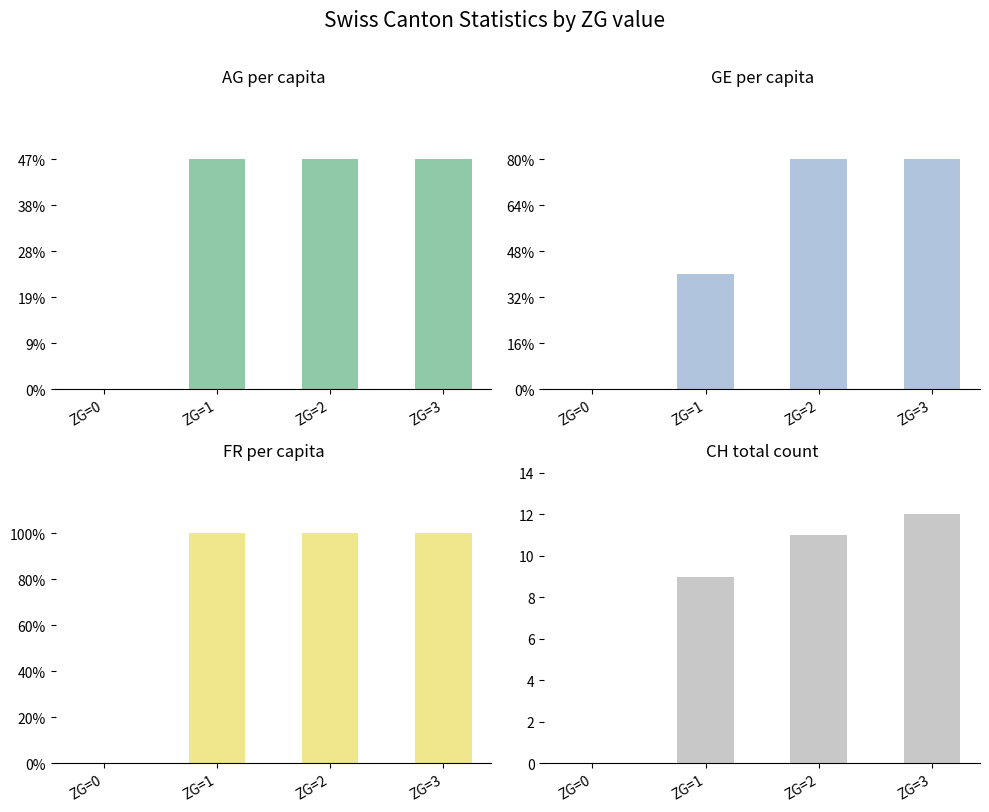

Which category has the lowest value in the CH total count series?

ZG=0